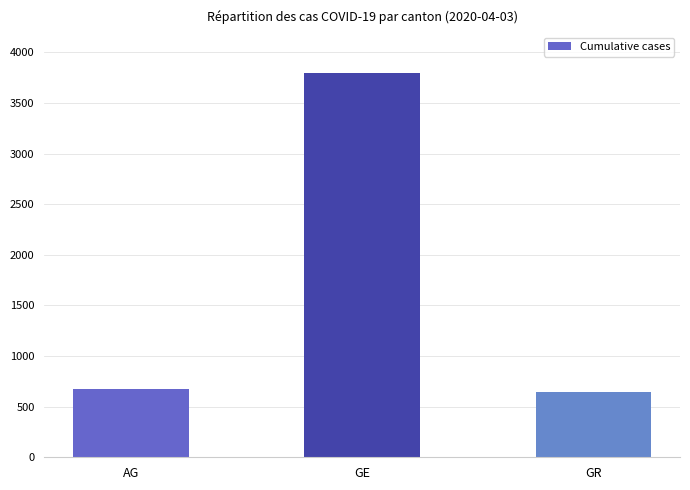

Which category has the highest value across all series?

GE